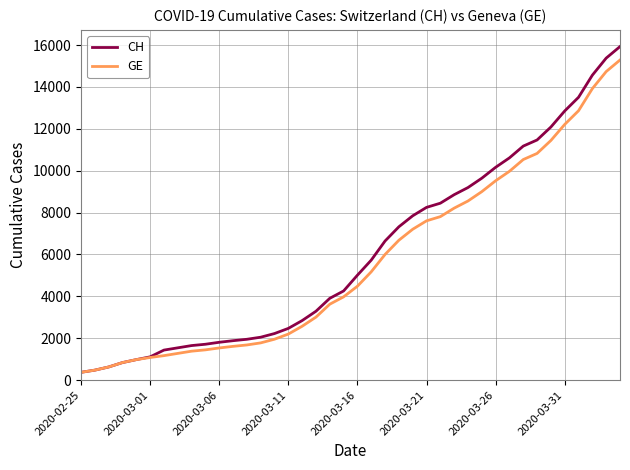

Which series has the widest spread of values?

CH